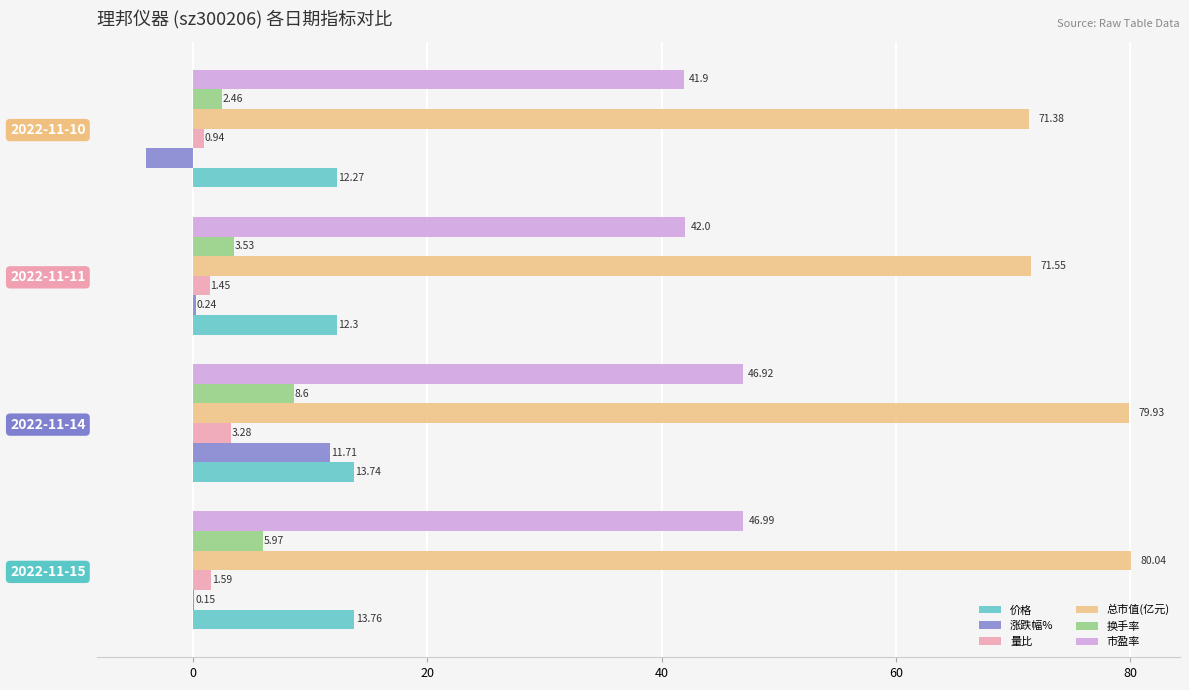

At which category is the sum across all series the highest?

2022-11-14